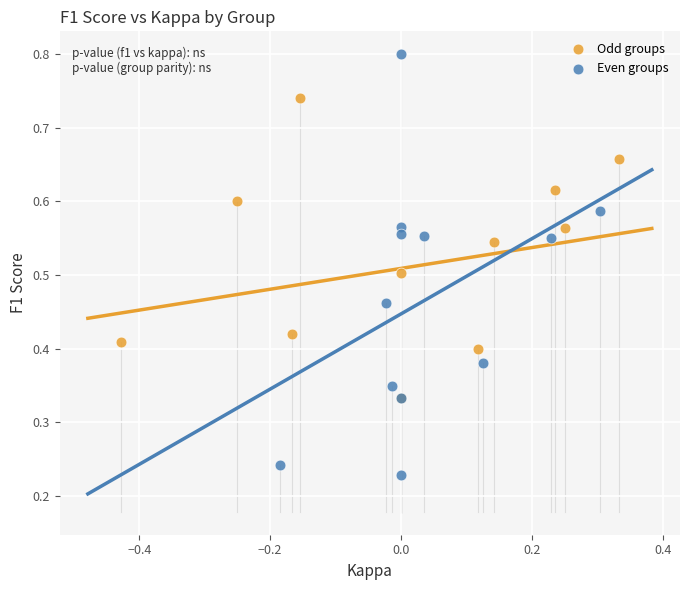

Which series has the widest spread of Y values?

Even groups